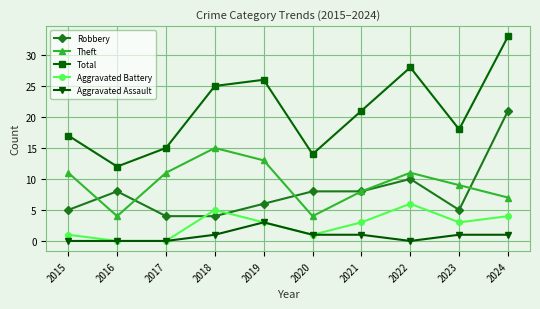

Between 2022 and 2023, which series saw the biggest shift?

Total